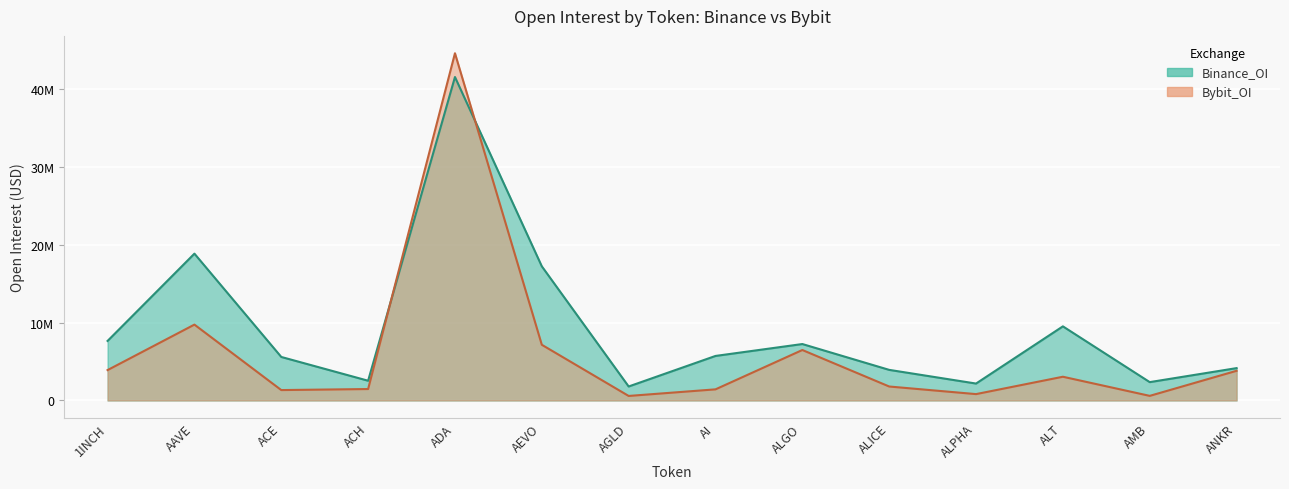

What position from the right is ALGO?

6